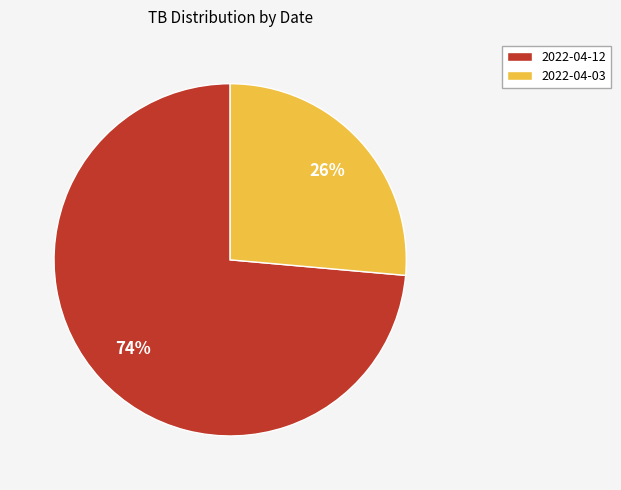

Which has a higher value, 2022-04-12 or 2022-04-03?

2022-04-12